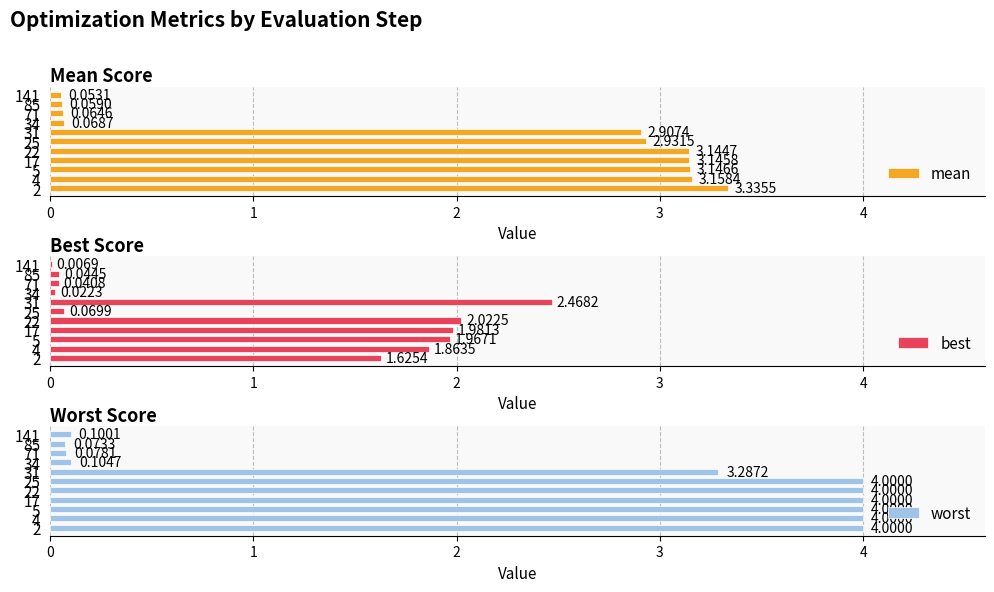

Reading right to left, transcribe all the data shown in this chart.

mean: 0.1	0.1	0.1	0.1	2.9	2.9	3.1	3.1	3.1	3.2	3.3
best: 0.0	0.0	0.0	0.0	2.5	0.1	2.0	2.0	2.0	1.9	1.6
worst: 0.1	0.1	0.1	0.1	3.3	4.0	4.0	4.0	4.0	4.0	4.0